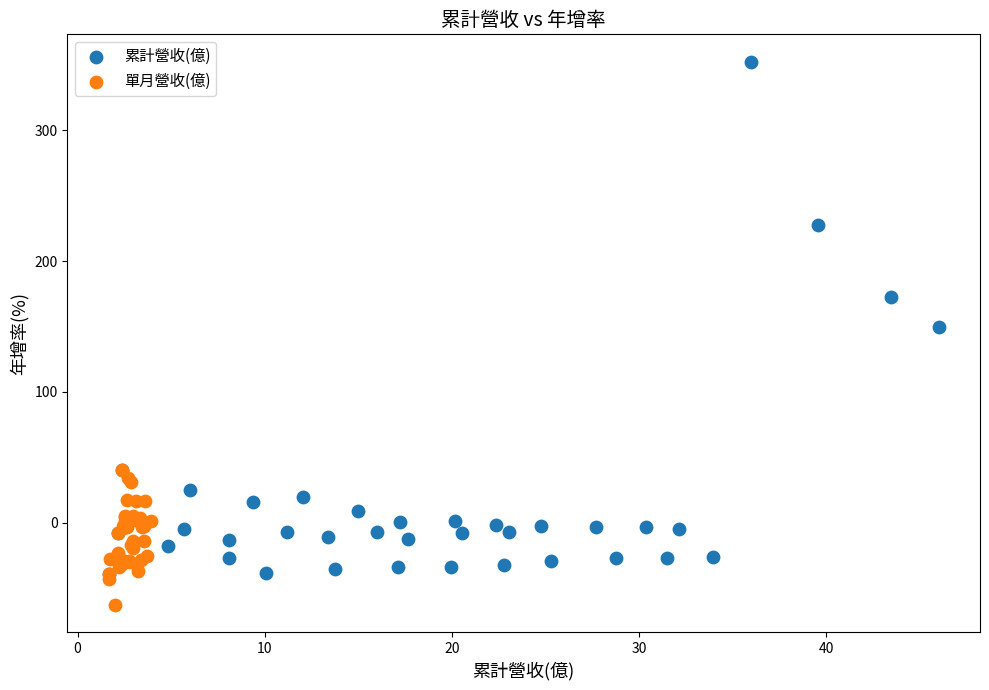

What are all the series names shown in the legend?

累計營收(億), 單月營收(億)